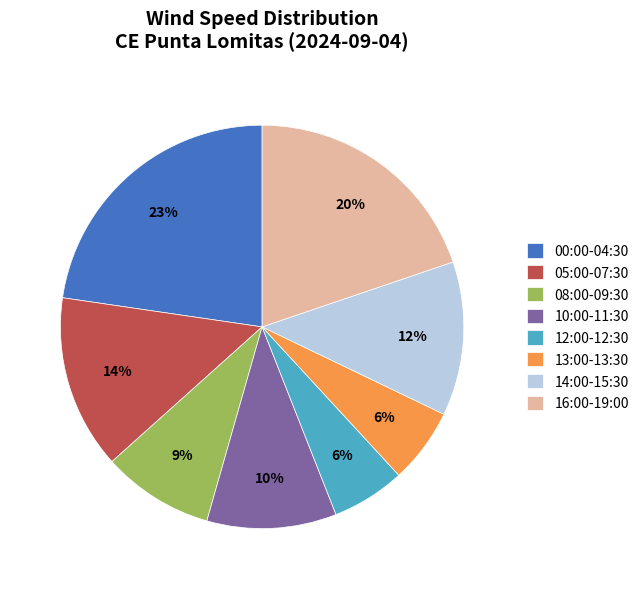

Which has a higher value, 16:00-19:00 or 00:00-04:30?

00:00-04:30